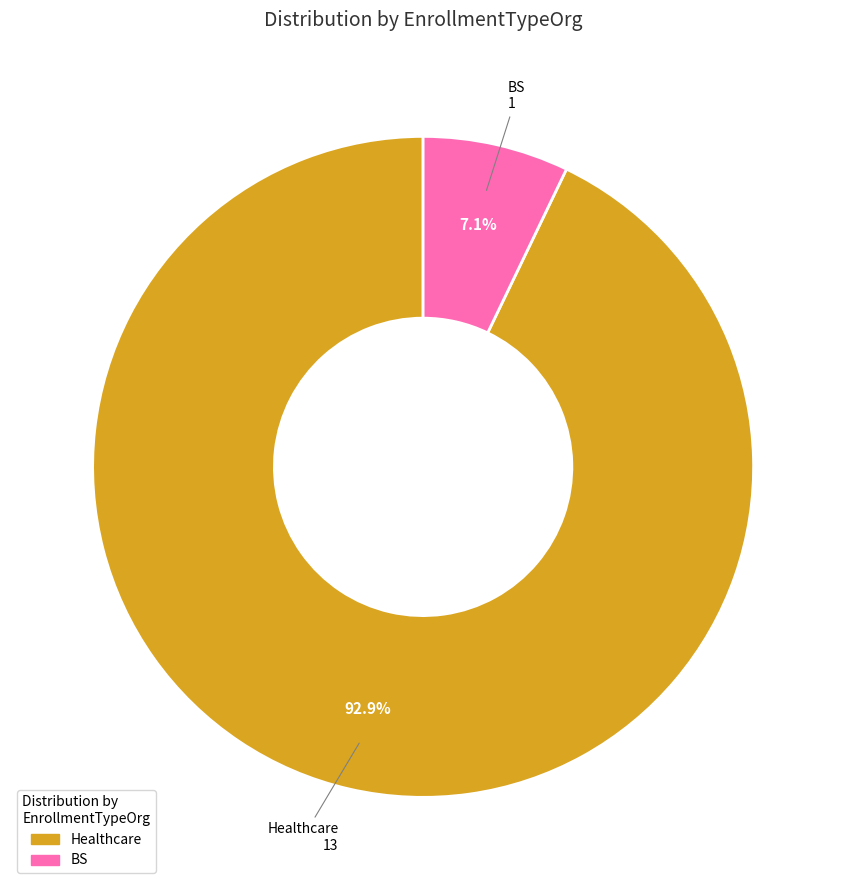

How many slices are in this pie chart?

2